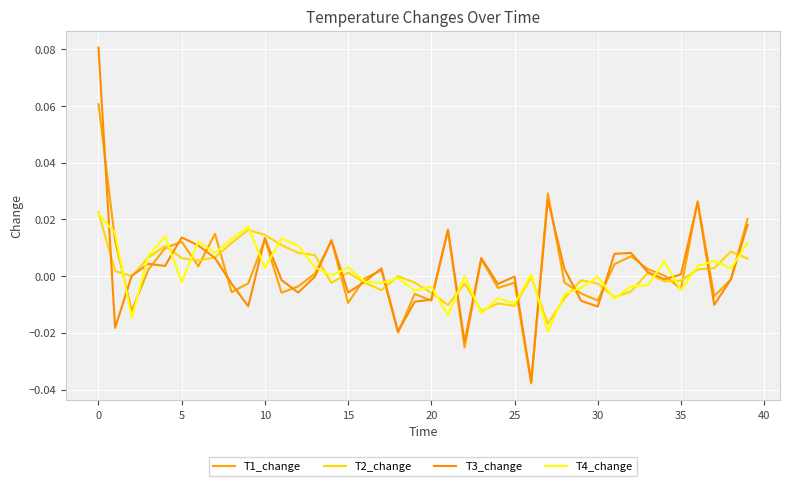

Is this an area chart (filled region under the line)?

No